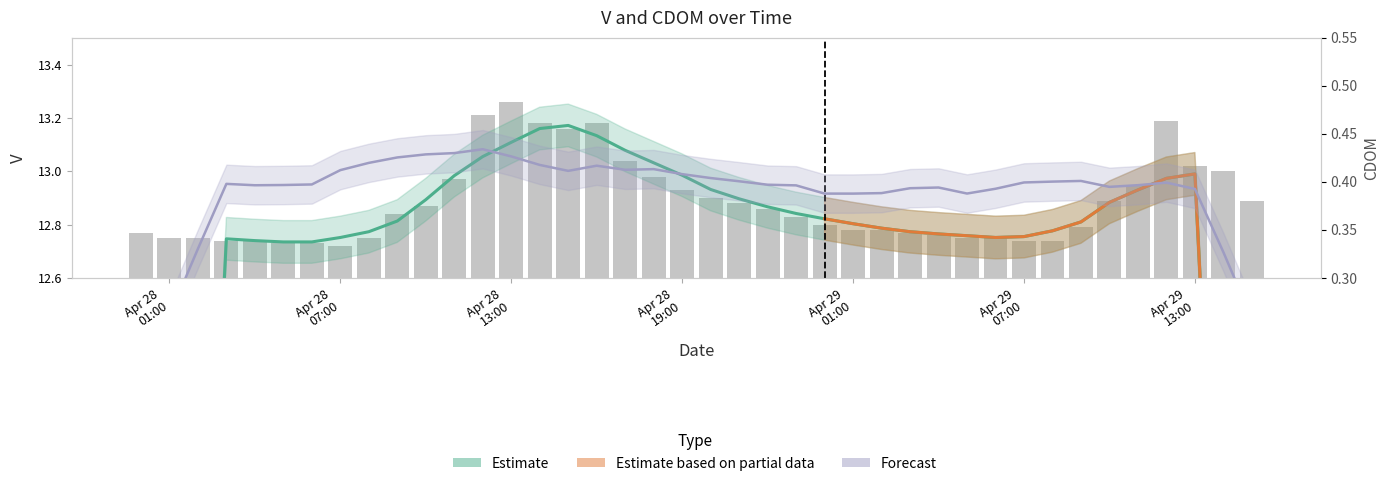

True or false: the data shows 22.4 at Apr 28 13:00.

False